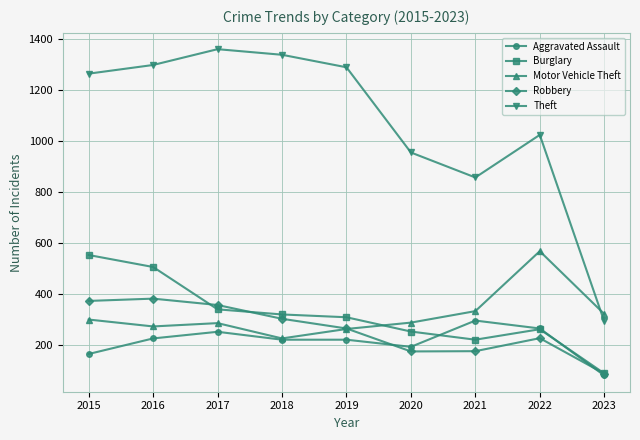

Which category has the highest value in the Motor Vehicle Theft series?

2022